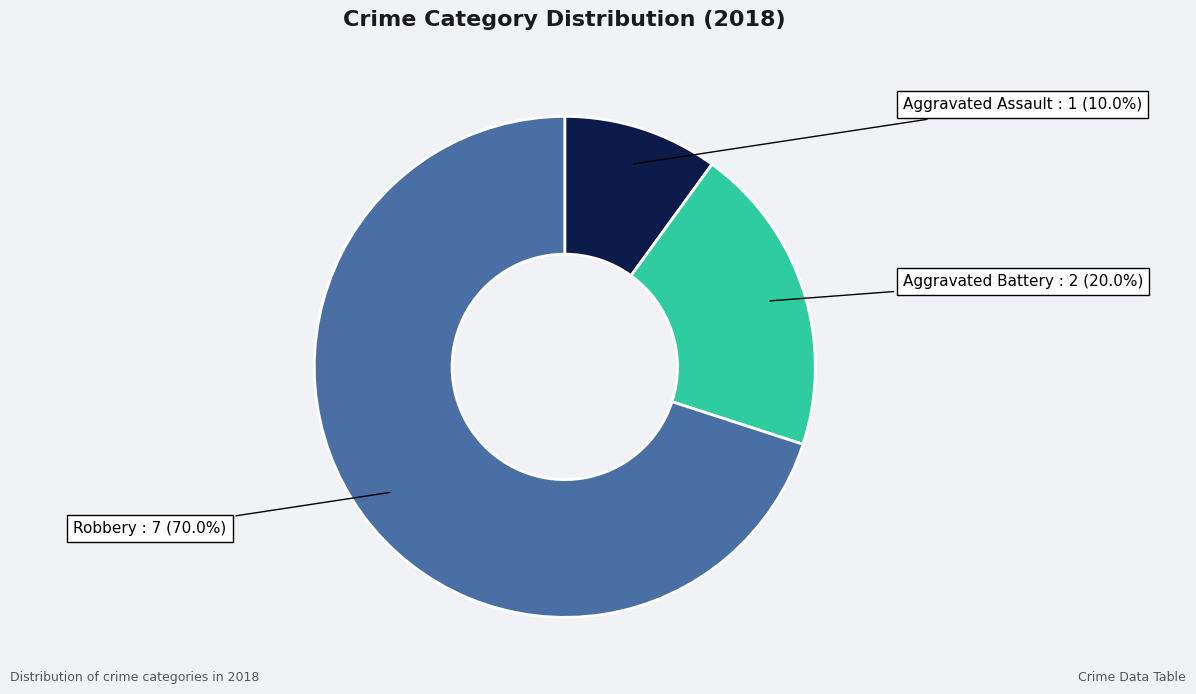

Rank the categories by value from lowest to highest.

Aggravated Assault, Aggravated Battery, Robbery